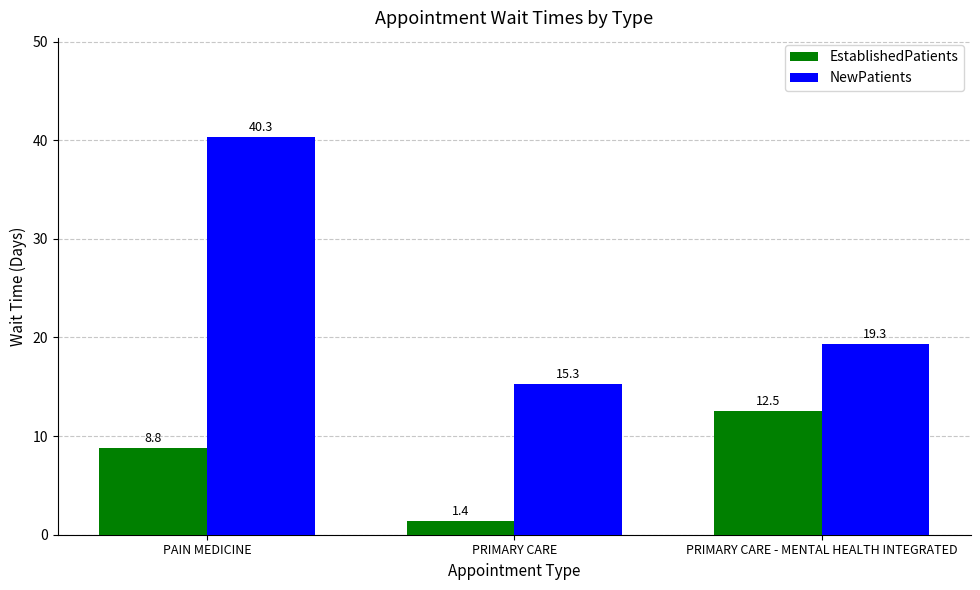

Which category has the highest value across all series?

PAIN MEDICINE